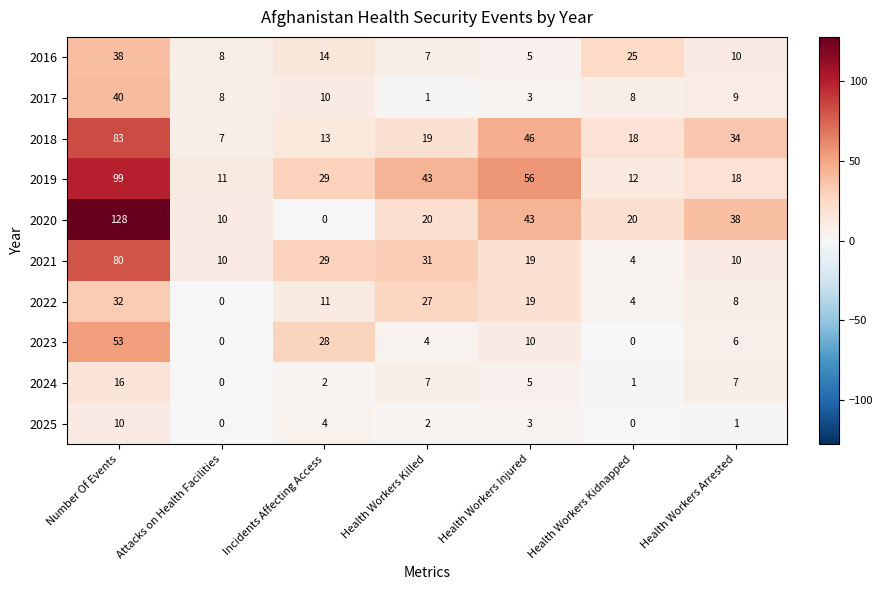

What is the difference between the 2022 values at Health Workers Arrested and Health Workers Injured?

11